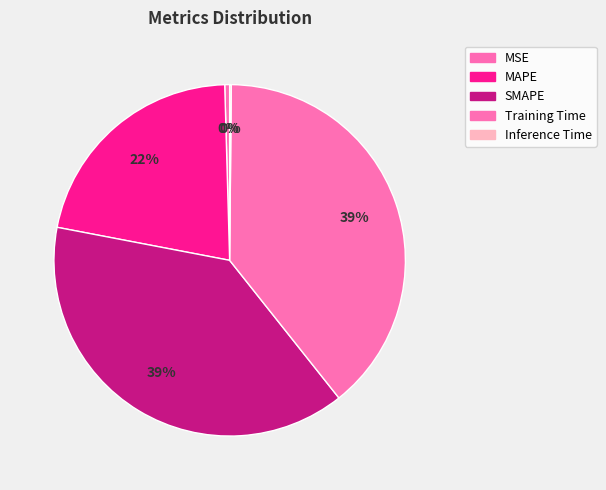

What is the smallest slice in the pie chart?

Inference Time